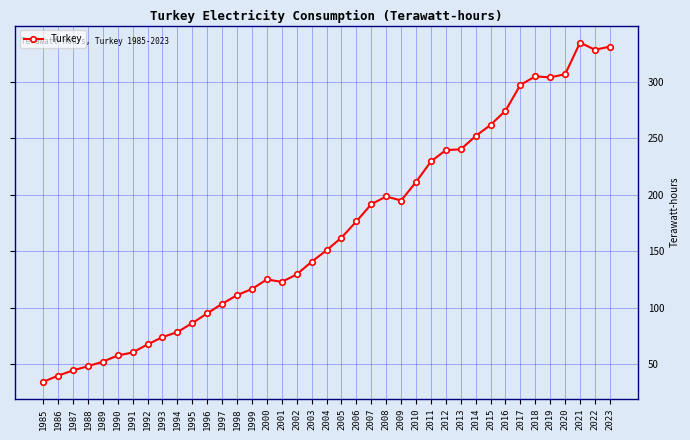

True or false: the data shows 176.3 at 2006.

True